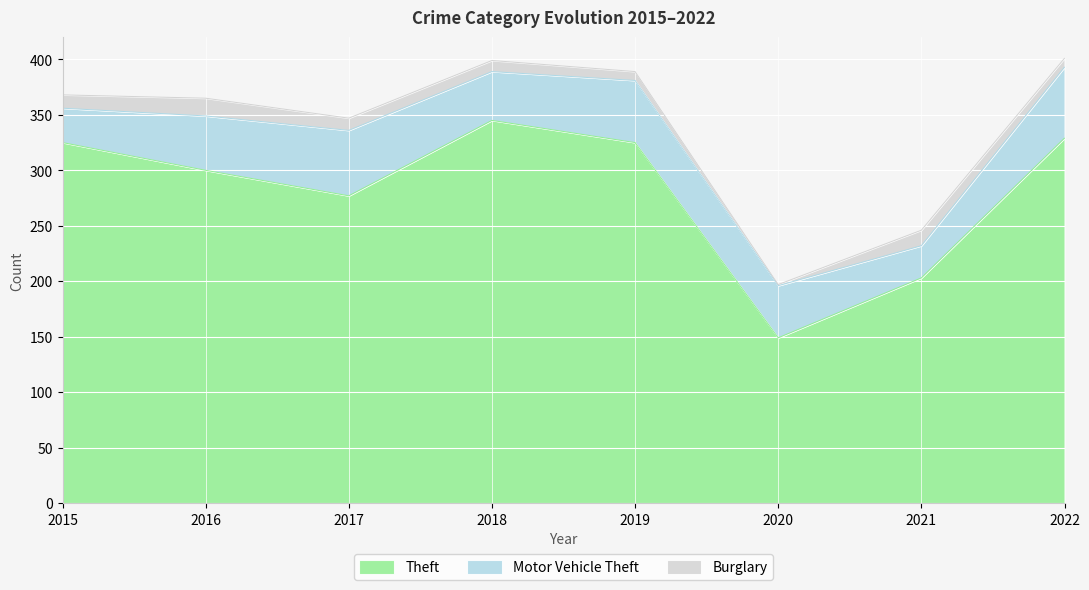

True or false: Motor Vehicle Theft and Theft cross at least once.

False